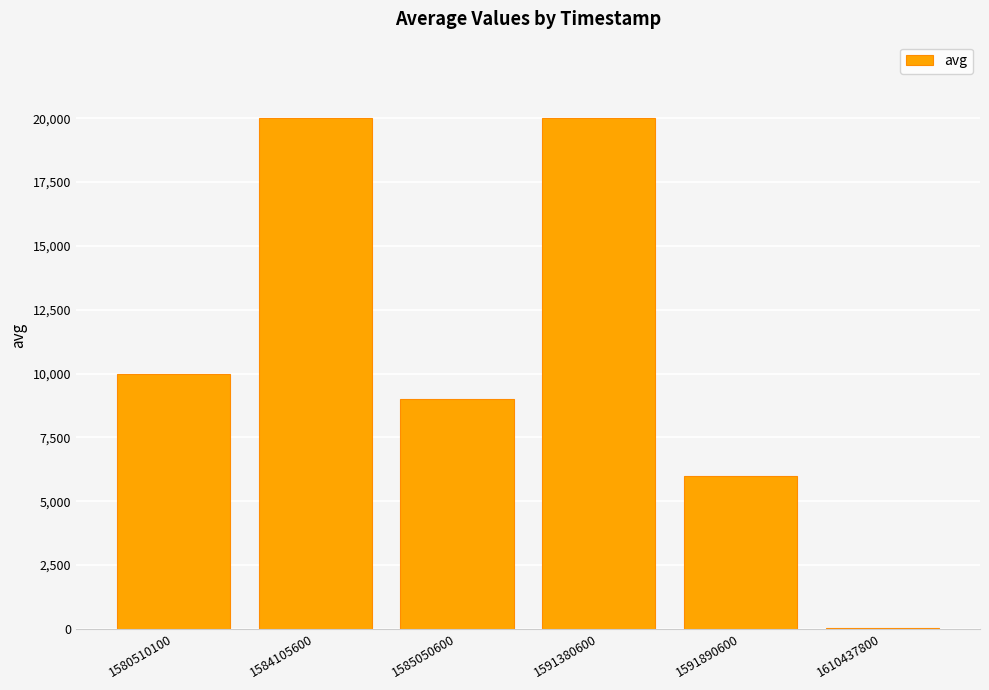

What is the sum of the values at 1591890600 and 1610437800?

6030